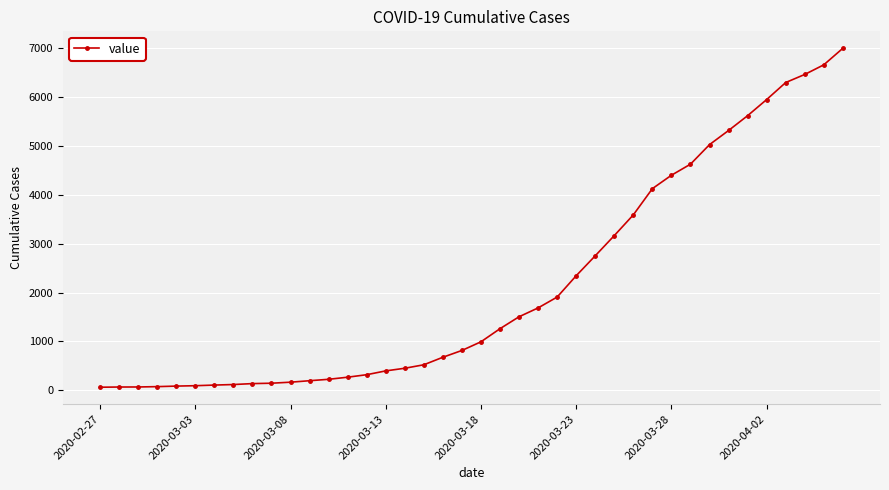

What is the value of the 13th point from the left?

226